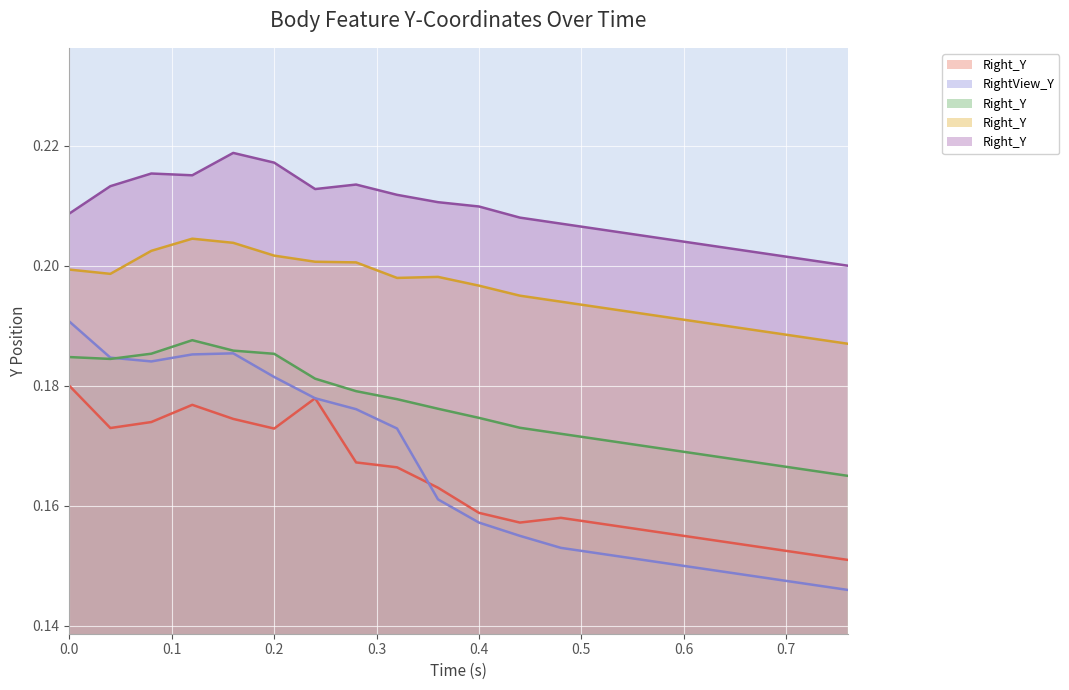

Between 0.48 and 0.56, which series saw the biggest shift?

/Feature/Head/Ear/Right_Y